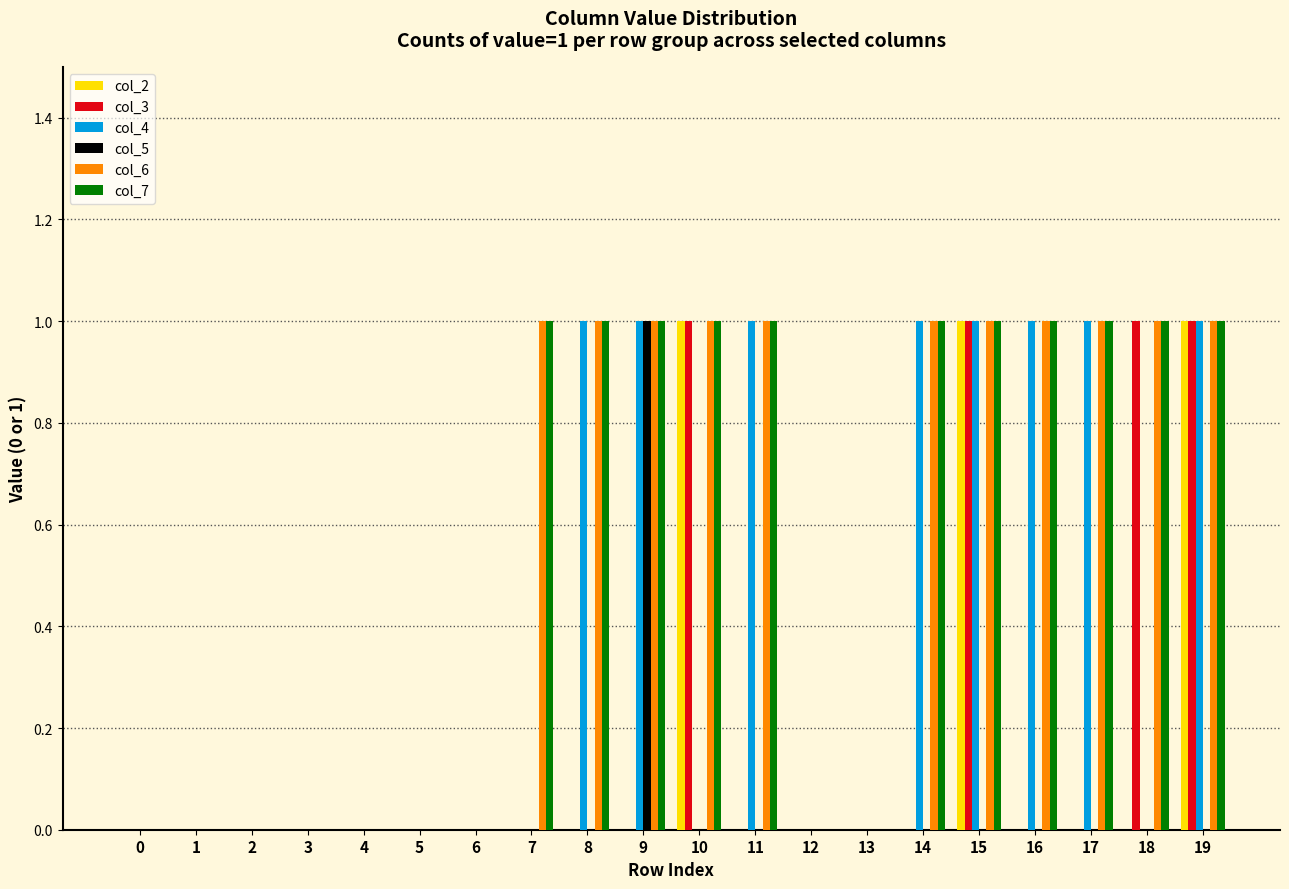

What is the maximum value for col_3?

1